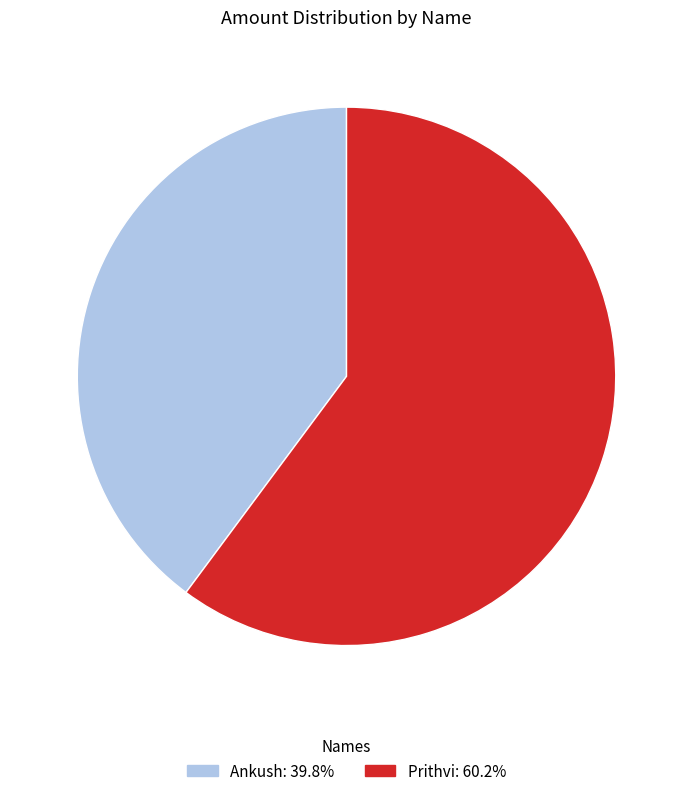

Rank the categories by value from lowest to highest.

Ankush, Prithvi